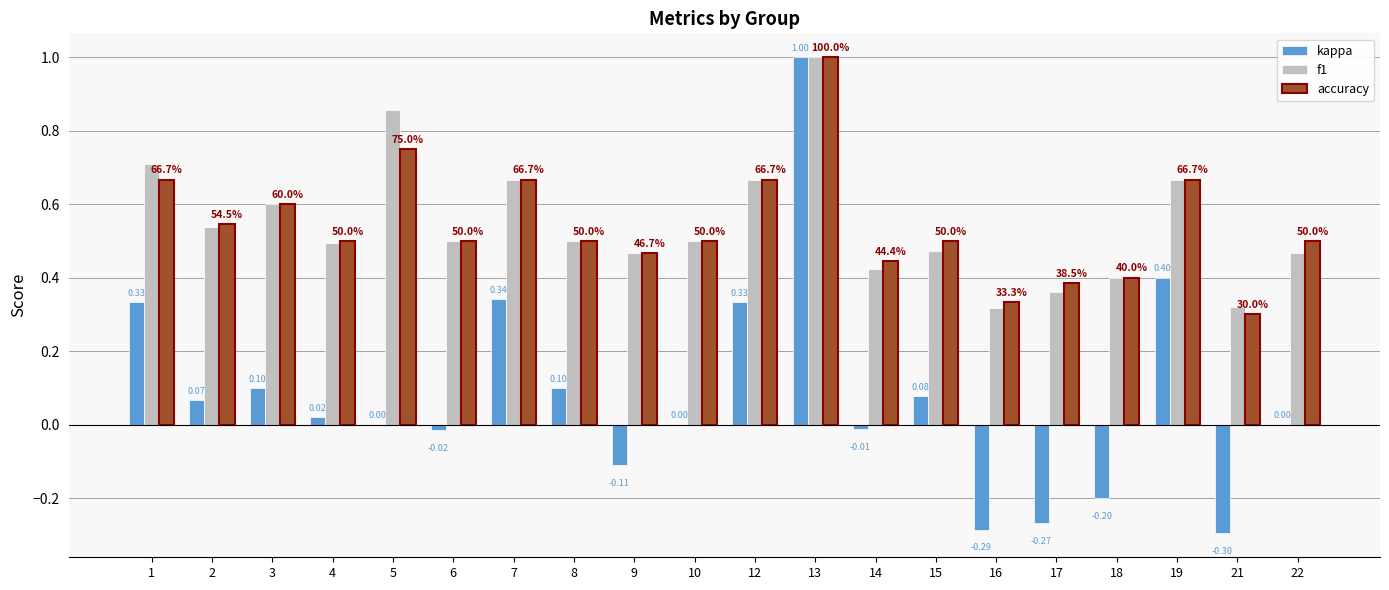

What is the sum of the accuracy values at 22 and 19?

1.2